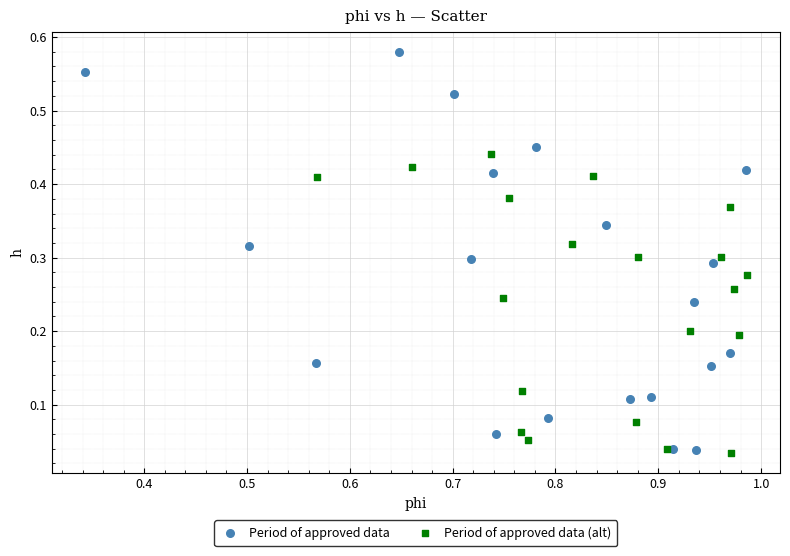

What are all the series names shown in the legend?

Period of approved data, Period of approved data (alt)